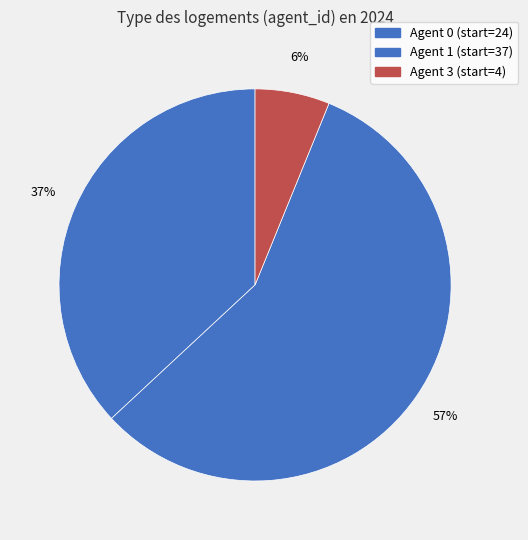

Which category accounts for the majority?

1